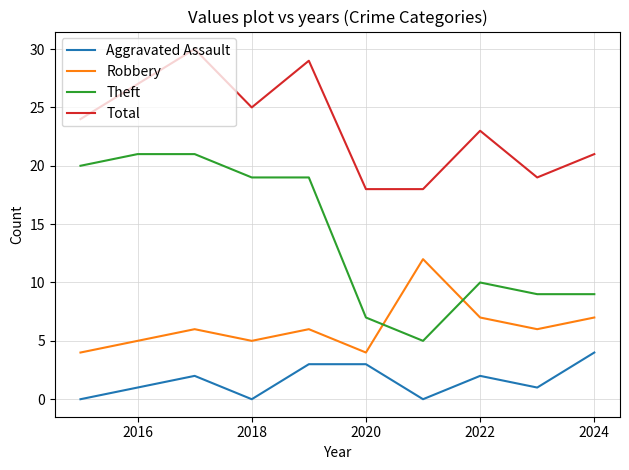

Rank the series by their average value, from highest to lowest.

Total, Theft, Robbery, Aggravated Assault